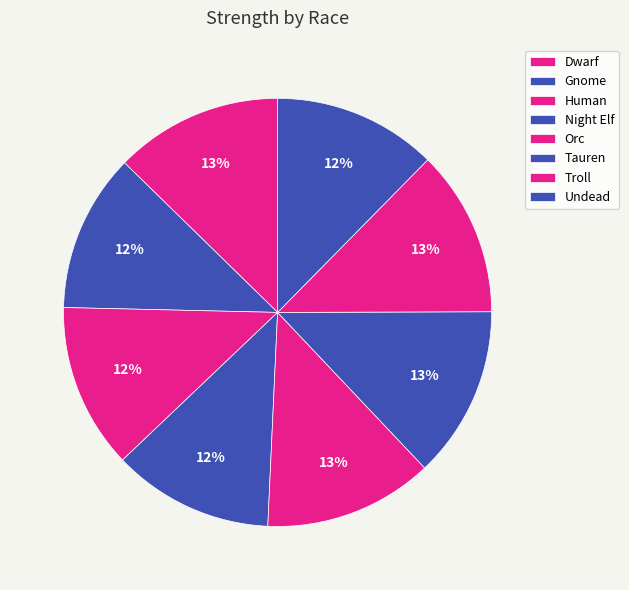

Count the number of slices in the pie.

8